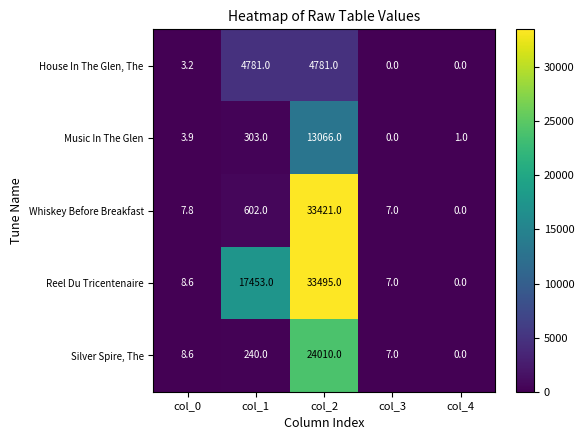

Which series has the largest range (max minus min)?

Reel Du Tricentenaire